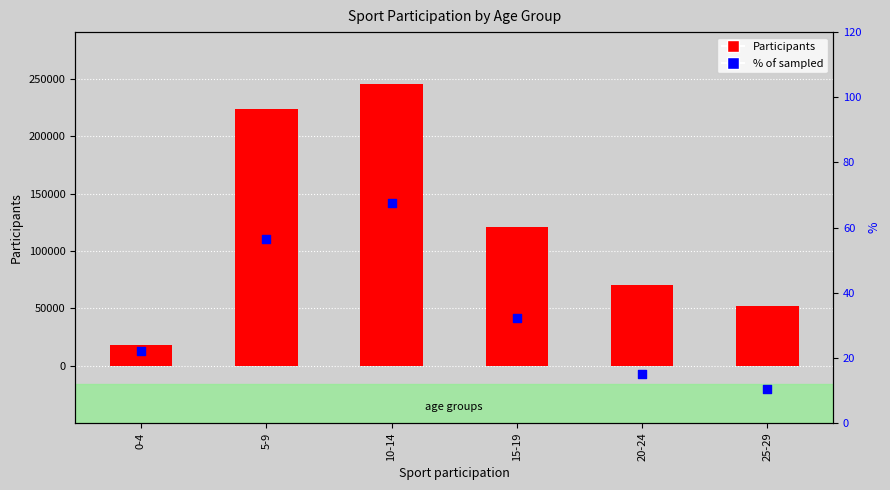

Which series has the largest total across all categories?

Participants